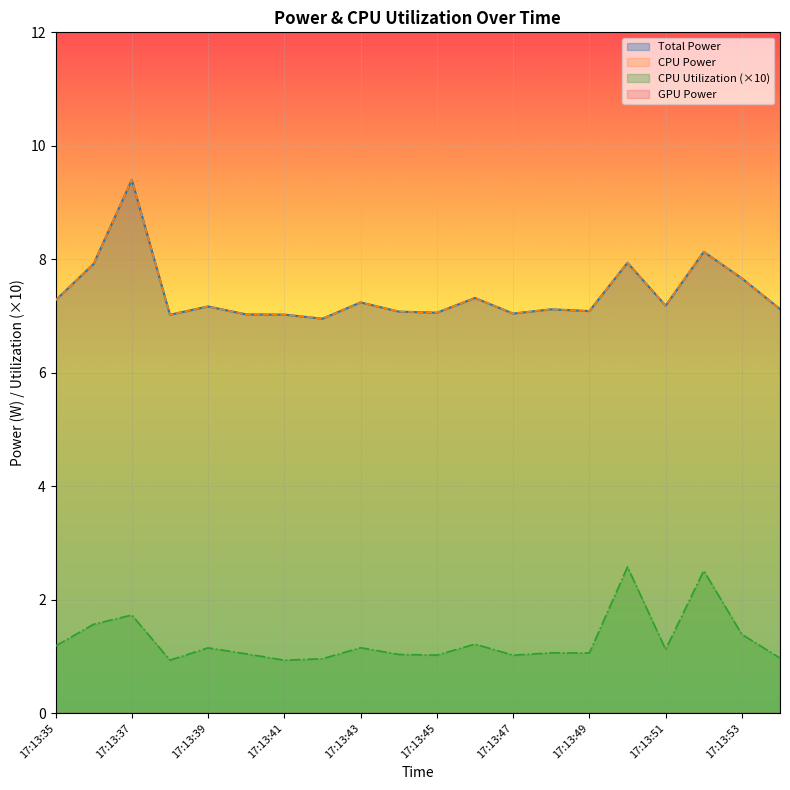

How many data points in Total Power are above 7?

19